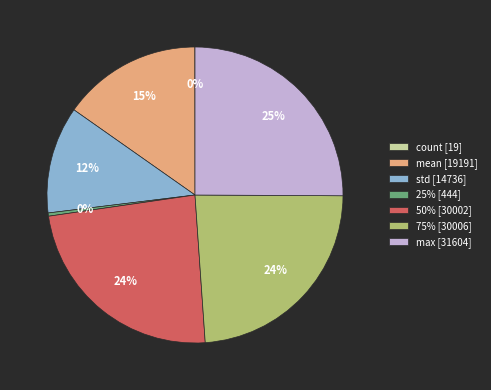

True or false: 75% [30006] accounts for 24% of the total.

True